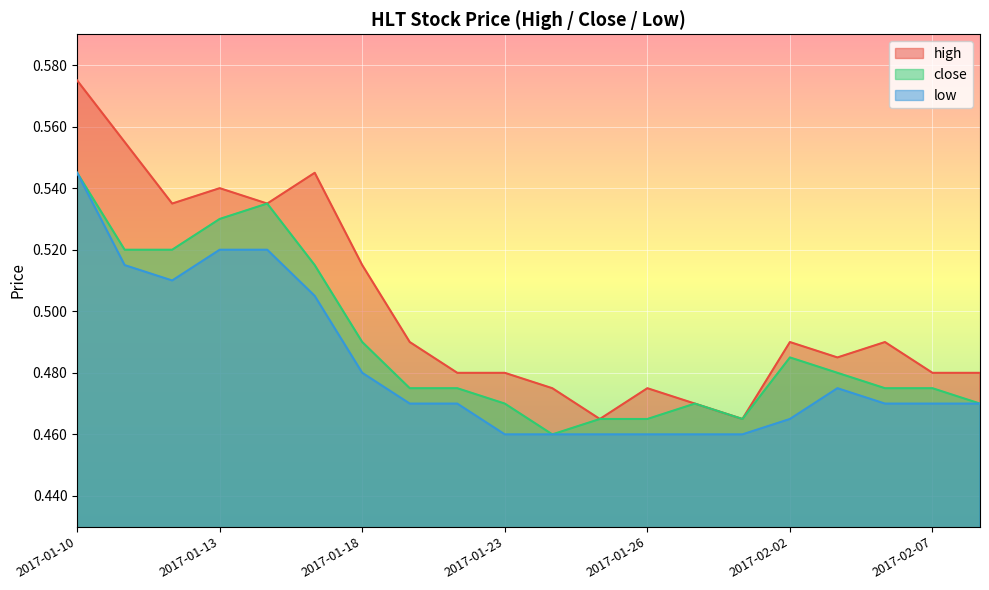

Is it true that close equals 0.5 at 2017-02-03?

True